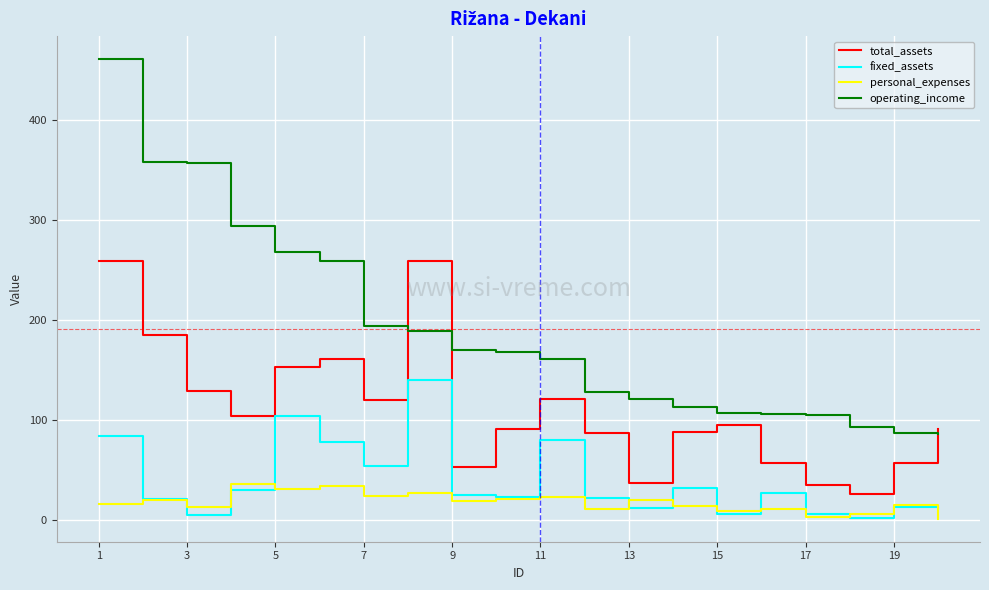

Count the number of categories in the chart.

20